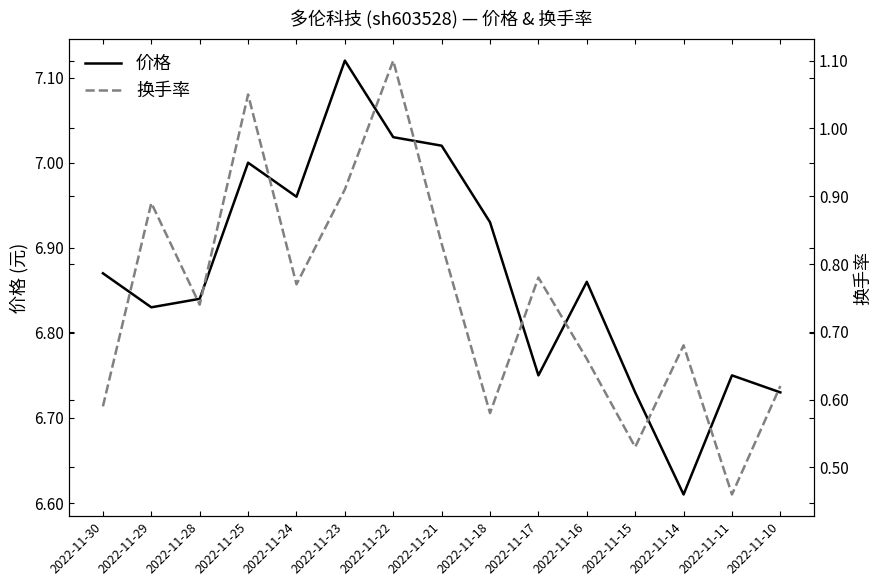

True or false: 价格 has more than 1 interior local peaks.

True